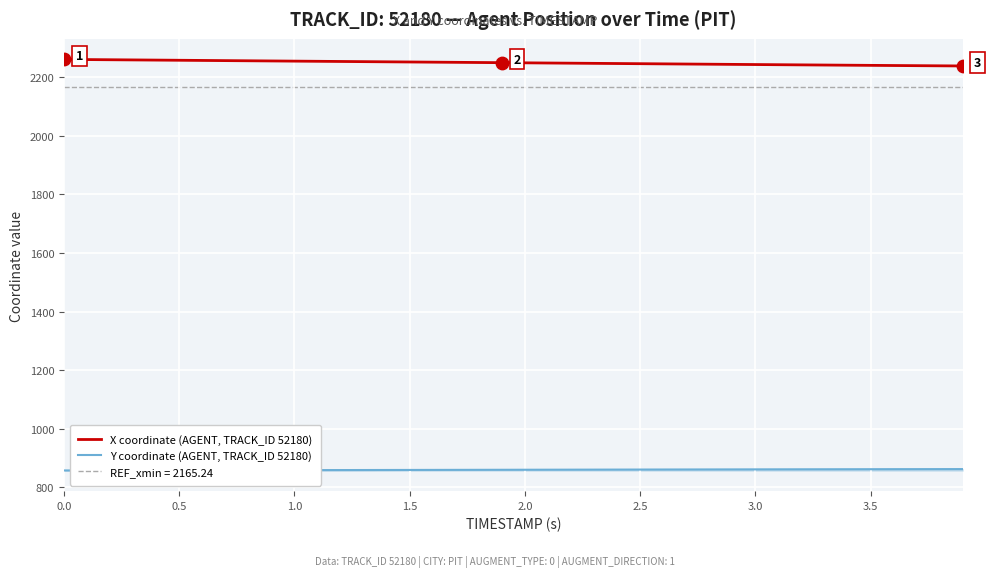

What are all the series names shown in the legend?

X coordinate (AGENT, TRACK_ID 52180), Y coordinate (AGENT, TRACK_ID 52180)